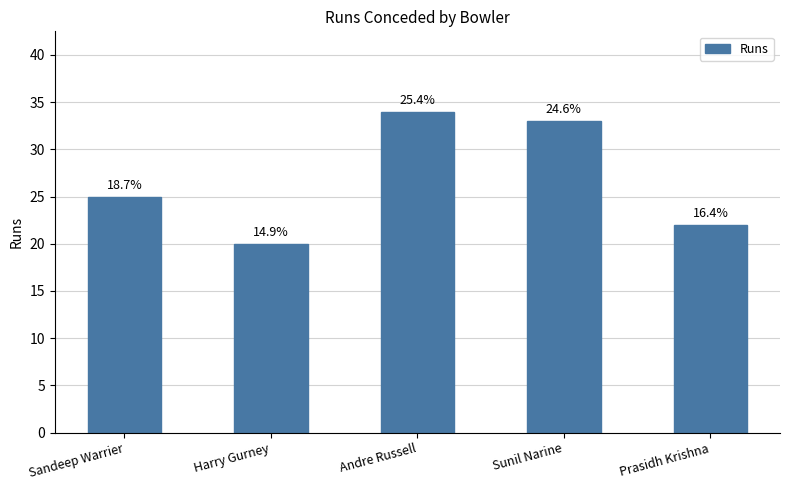

What is the ratio of the value at Sunil Narine to the value at Prasidh Krishna?

1.5